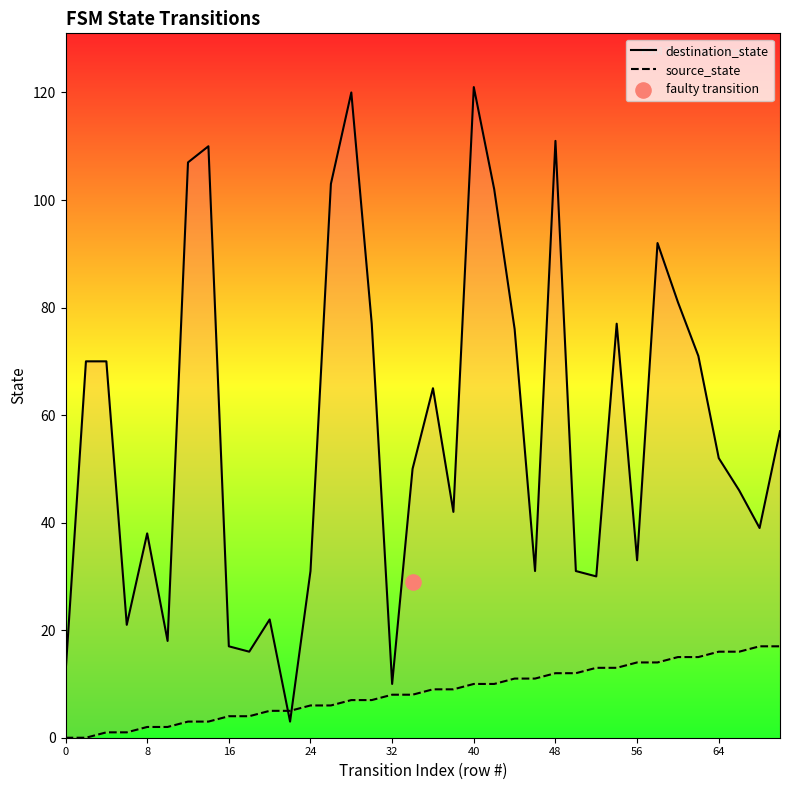

Which series has the largest total across all categories?

destination_state